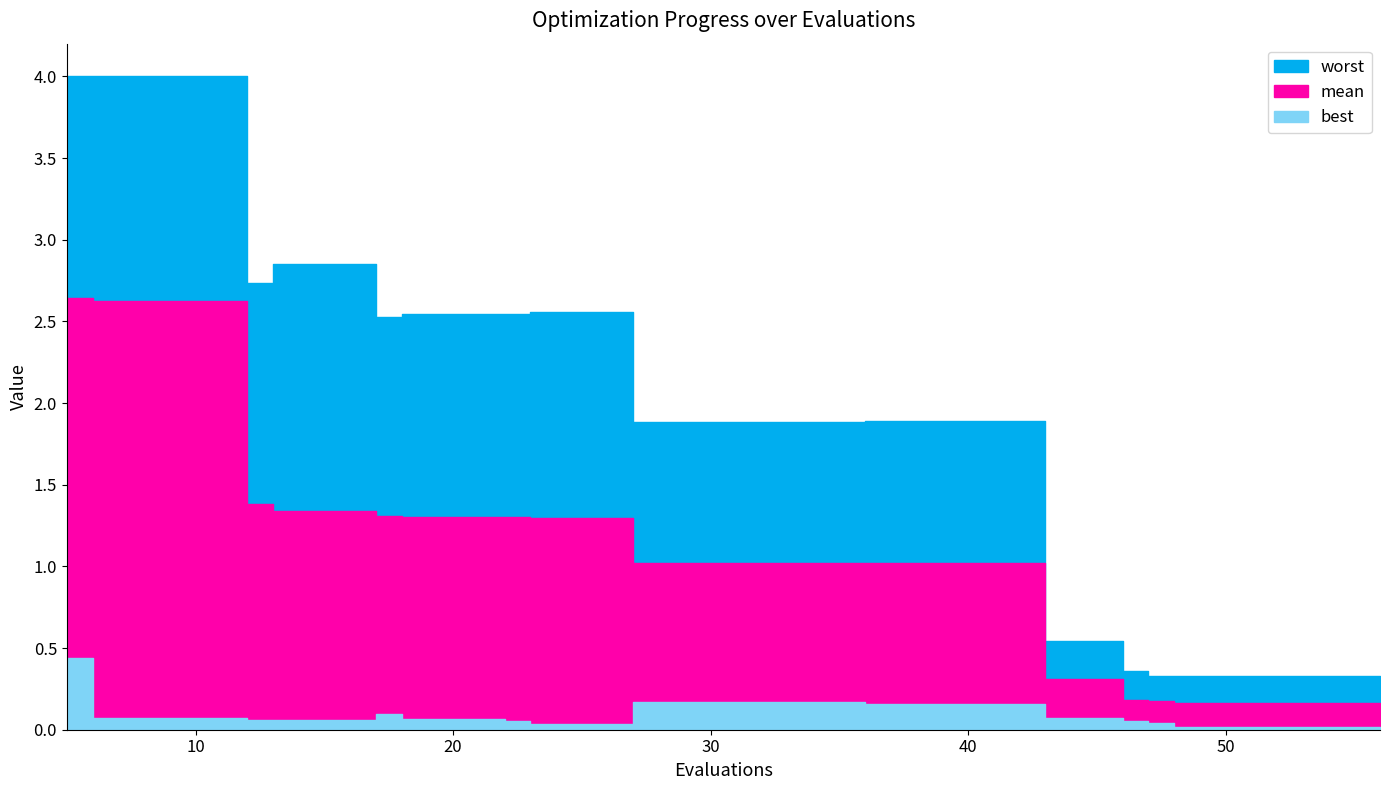

At which label is mean closest to 1?

36